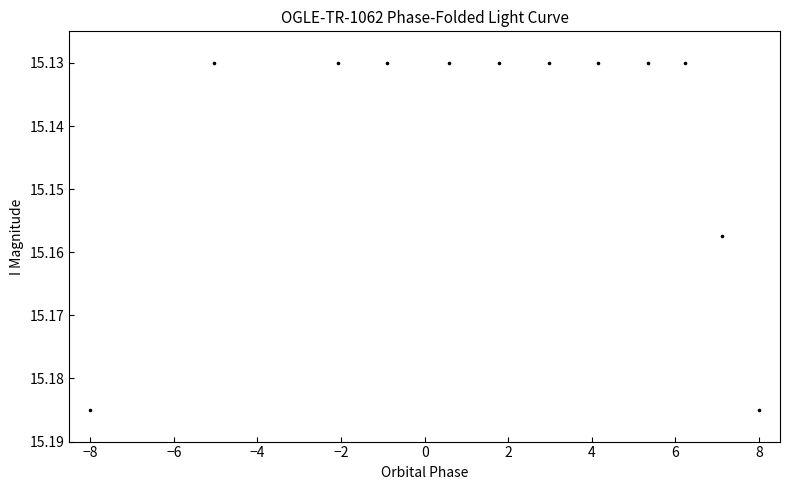

What is the average X value?

1.7